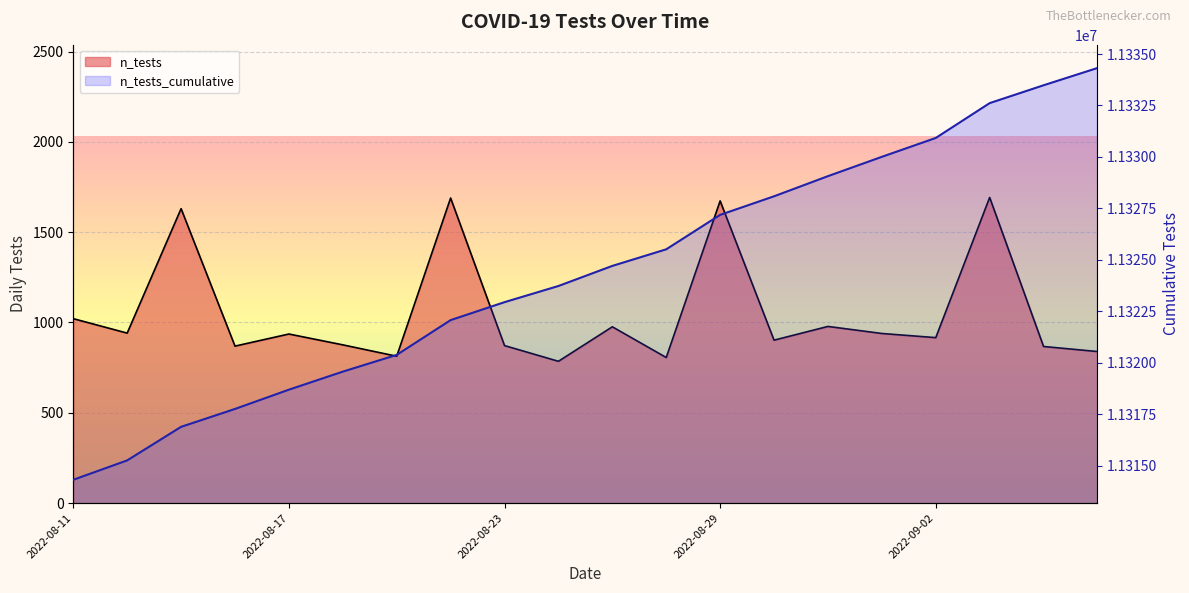

What is the smallest value displayed?

11314322